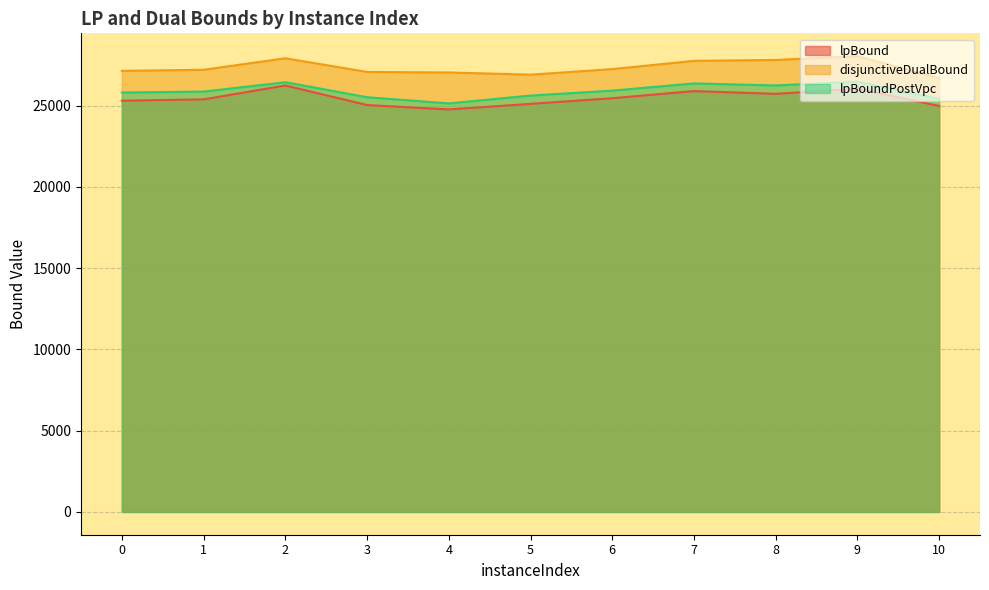

What is the difference between the highest and lowest values at 6?

1791.4